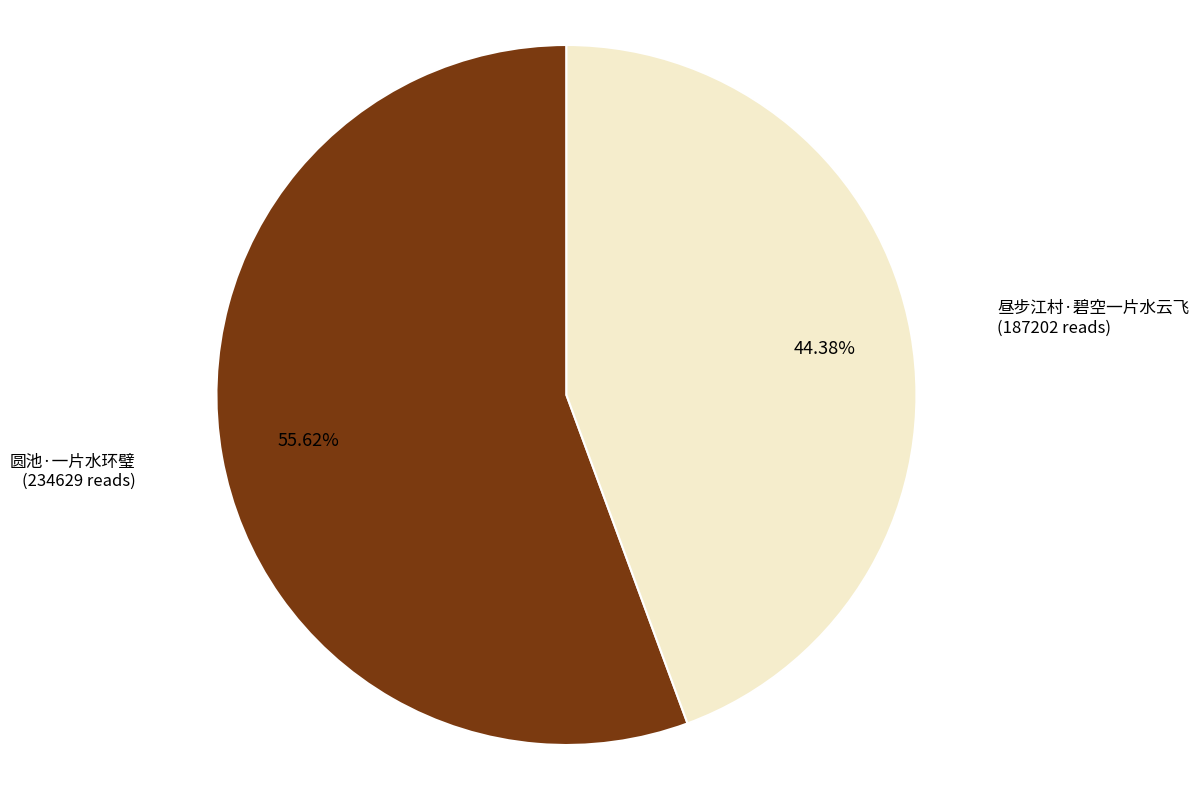

What percentage do 圆池·一片水环璧 and 昼步江村·碧空一片水云飞 together represent?

100.0%